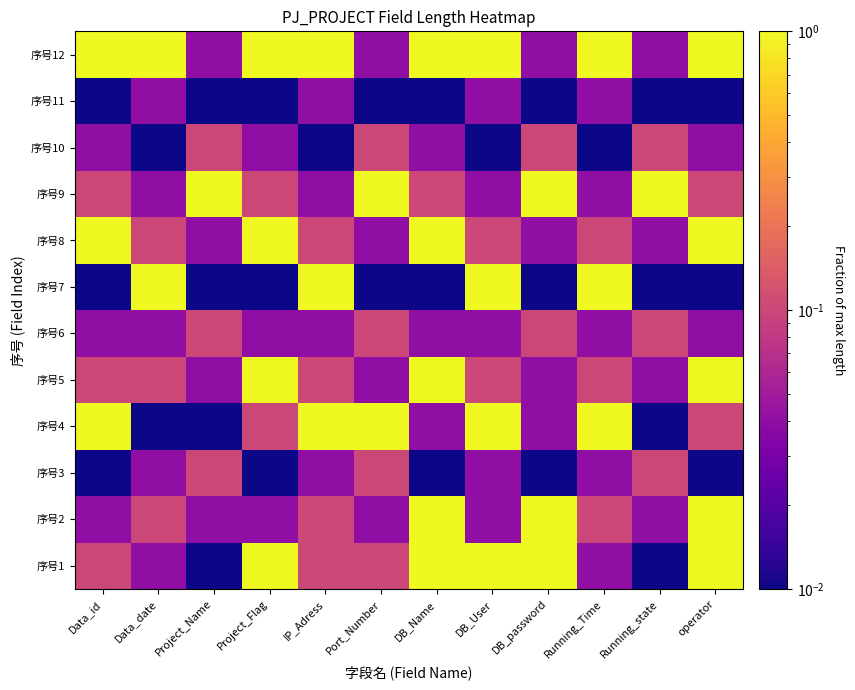

Reading left to right, transcribe all the data shown in this chart.

序号1: Data_id=0.1	Data_date=0.0	Project_Name=0.0	Project_Flag=1.0	IP_Adress=0.1	Port_Number=0.1	DB_Name=1.0	DB_User=1.0	DB_password=1.0	Running_Time=0.0	Running_state=0.0	operator=1.0
序号2: Data_id=0.0	Data_date=0.1	Project_Name=0.0	Project_Flag=0.0	IP_Adress=0.1	Port_Number=0.0	DB_Name=1.0	DB_User=0.0	DB_password=1.0	Running_Time=0.1	Running_state=0.0	operator=1.0
序号3: Data_id=0.0	Data_date=0.0	Project_Name=0.1	Project_Flag=0.0	IP_Adress=0.0	Port_Number=0.1	DB_Name=0.0	DB_User=0.0	DB_password=0.0	Running_Time=0.0	Running_state=0.1	operator=0.0
序号4: Data_id=1.0	Data_date=0.0	Project_Name=0.0	Project_Flag=0.1	IP_Adress=1.0	Port_Number=1.0	DB_Name=0.0	DB_User=1.0	DB_password=0.0	Running_Time=1.0	Running_state=0.0	operator=0.1
序号5: Data_id=0.1	Data_date=0.1	Project_Name=0.0	Project_Flag=1.0	IP_Adress=0.1	Port_Number=0.0	DB_Name=1.0	DB_User=0.1	DB_password=0.0	Running_Time=0.1	Running_state=0.0	operator=1.0
序号6: Data_id=0.0	Data_date=0.0	Project_Name=0.1	Project_Flag=0.0	IP_Adress=0.0	Port_Number=0.1	DB_Name=0.0	DB_User=0.0	DB_password=0.1	Running_Time=0.0	Running_state=0.1	operator=0.0
序号7: Data_id=0.0	Data_date=1.0	Project_Name=0.0	Project_Flag=0.0	IP_Adress=1.0	Port_Number=0.0	DB_Name=0.0	DB_User=1.0	DB_password=0.0	Running_Time=1.0	Running_state=0.0	operator=0.0
序号8: Data_id=1.0	Data_date=0.1	Project_Name=0.0	Project_Flag=1.0	IP_Adress=0.1	Port_Number=0.0	DB_Name=1.0	DB_User=0.1	DB_password=0.0	Running_Time=0.1	Running_state=0.0	operator=1.0
序号9: Data_id=0.1	Data_date=0.0	Project_Name=1.0	Project_Flag=0.1	IP_Adress=0.0	Port_Number=1.0	DB_Name=0.1	DB_User=0.0	DB_password=1.0	Running_Time=0.0	Running_state=1.0	operator=0.1
序号10: Data_id=0.0	Data_date=0.0	Project_Name=0.1	Project_Flag=0.0	IP_Adress=0.0	Port_Number=0.1	DB_Name=0.0	DB_User=0.0	DB_password=0.1	Running_Time=0.0	Running_state=0.1	operator=0.0
序号11: Data_id=0.0	Data_date=0.0	Project_Name=0.0	Project_Flag=0.0	IP_Adress=0.0	Port_Number=0.0	DB_Name=0.0	DB_User=0.0	DB_password=0.0	Running_Time=0.0	Running_state=0.0	operator=0.0
序号12: Data_id=1.0	Data_date=1.0	Project_Name=0.0	Project_Flag=1.0	IP_Adress=1.0	Port_Number=0.0	DB_Name=1.0	DB_User=1.0	DB_password=0.0	Running_Time=1.0	Running_state=0.0	operator=1.0